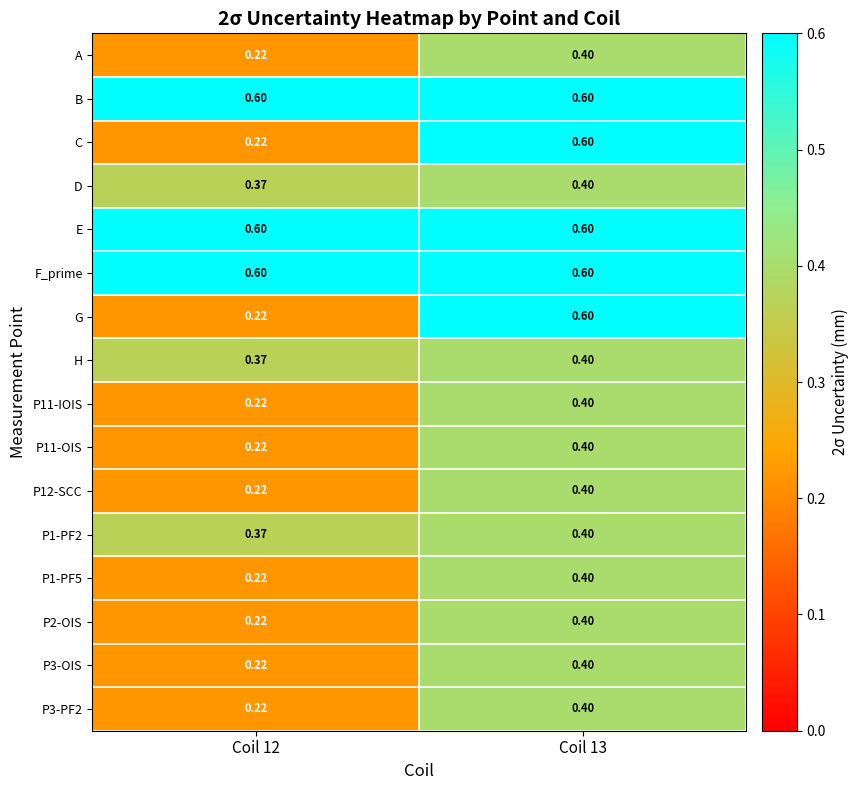

Count the number of categories in the chart.

2